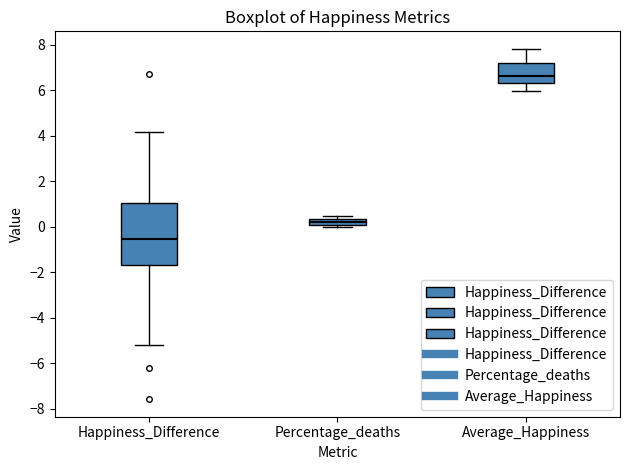

Comparing the boxes themselves (not the whiskers), which one is the tallest?

Happiness_Difference